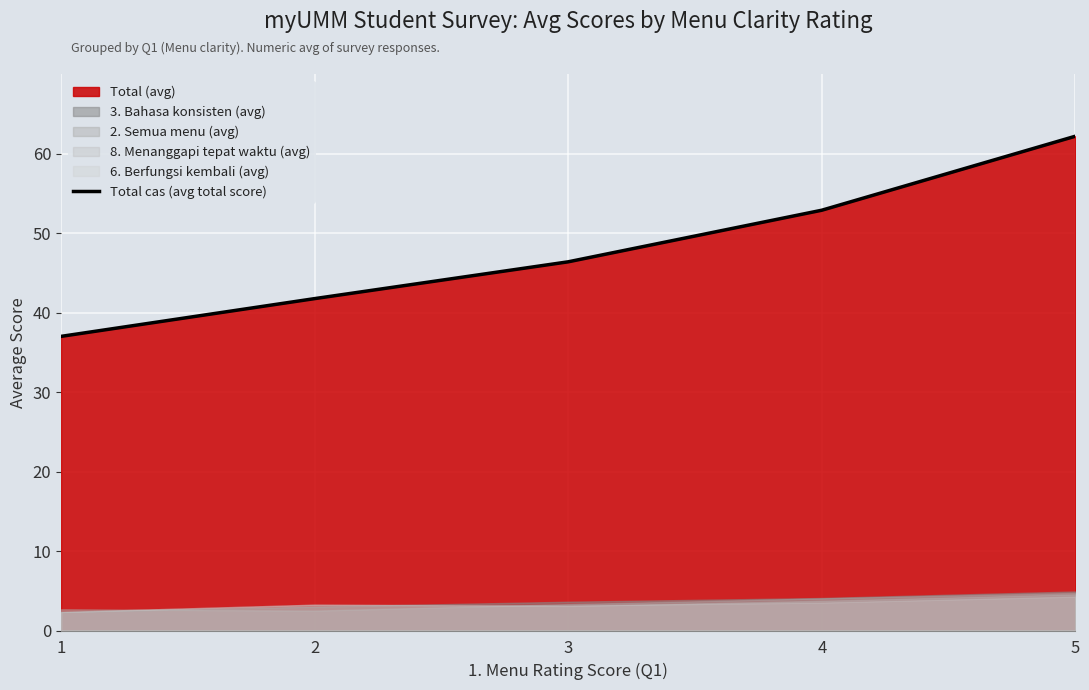

True or false: the data has more than 0 interior local peaks.

False